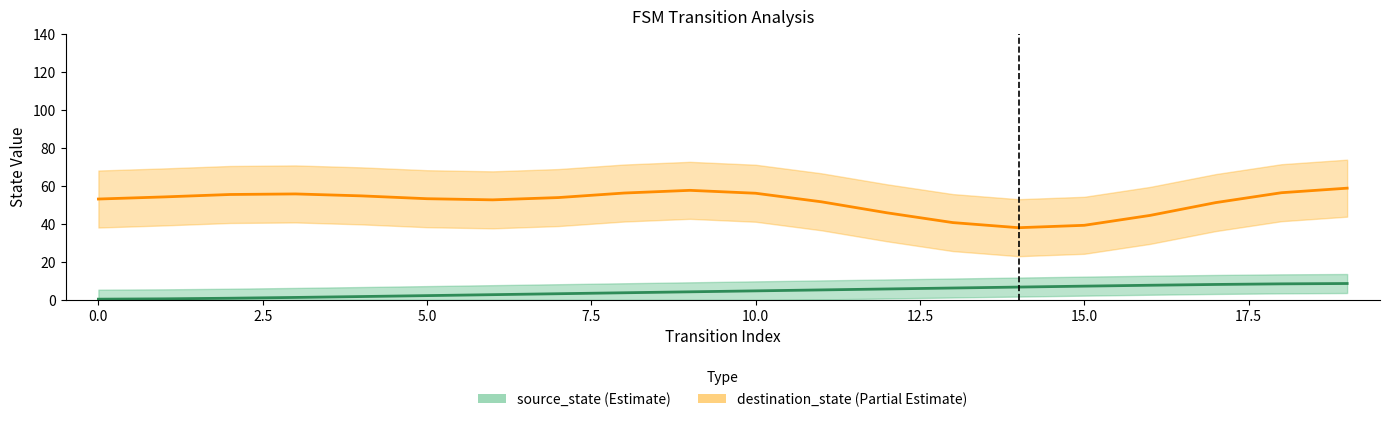

List the series in order of their overall mean, lowest first.

source_state, destination_state